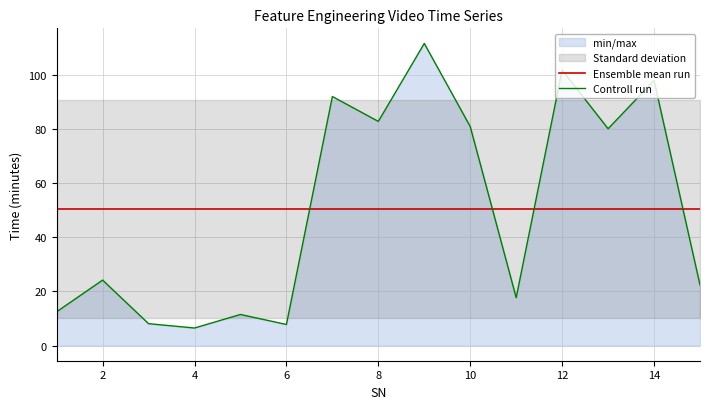

Is the value of Controll run at 2 greater than the value of Ensemble mean run at 12?

No